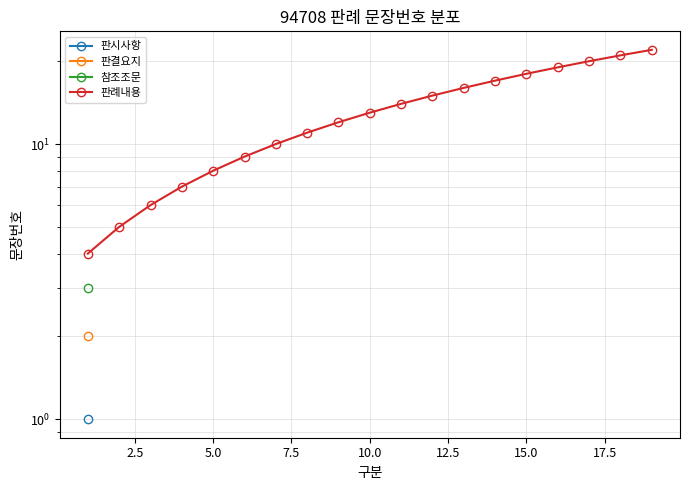

What is the value of the 8th point from the left?

11